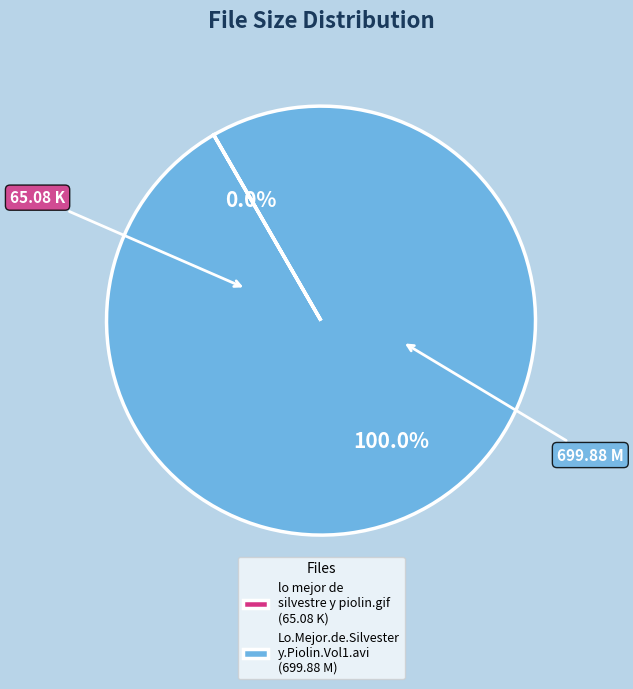

Which category accounts for the majority?

Lo.Mejor.de.Silvester y.Piolin.Vol1.avi (699.88 M)